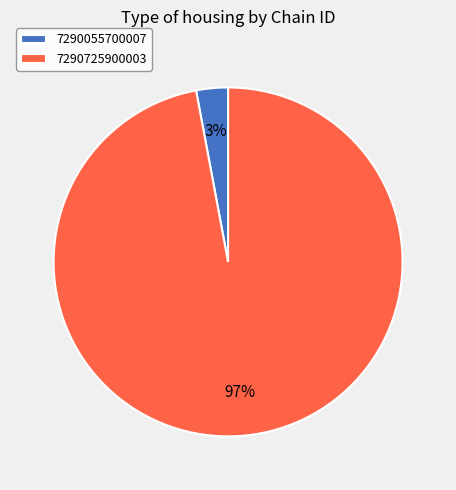

Count the number of slices in the pie.

2